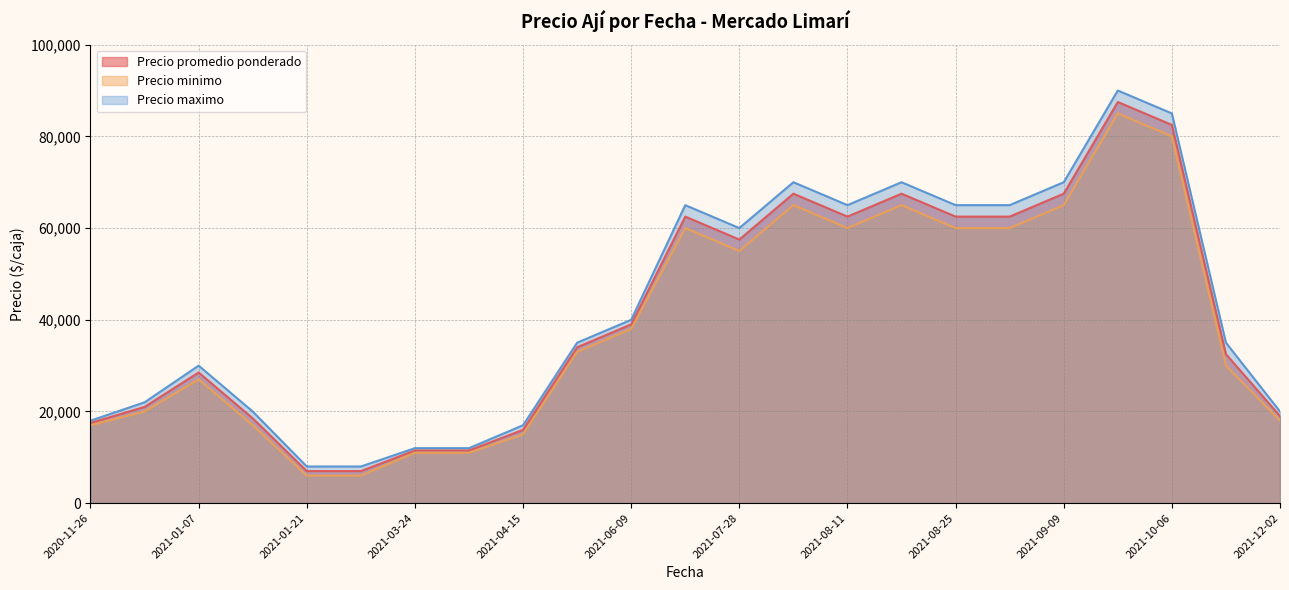

What is the highest value of the Precio maximo series?

90000